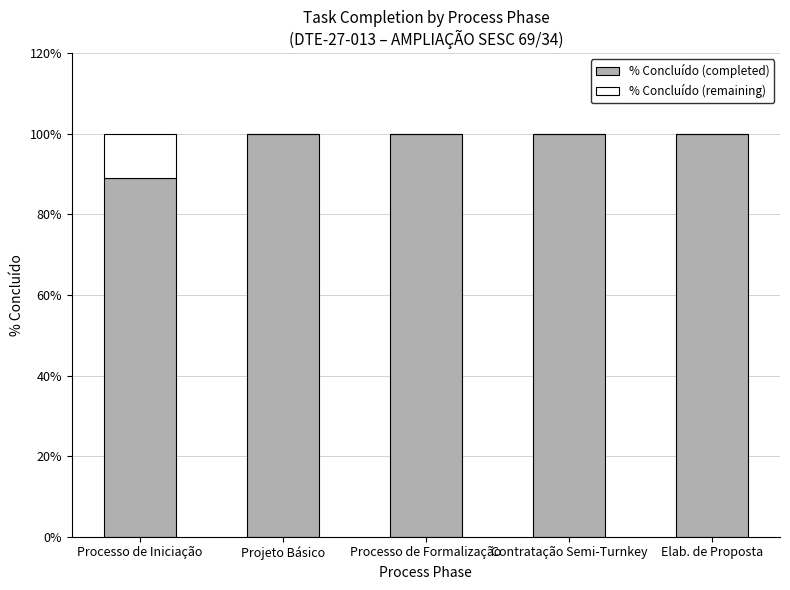

What is the difference between the % Concluído (completed) values at Elab. de Proposta and Processo de Iniciação?

11